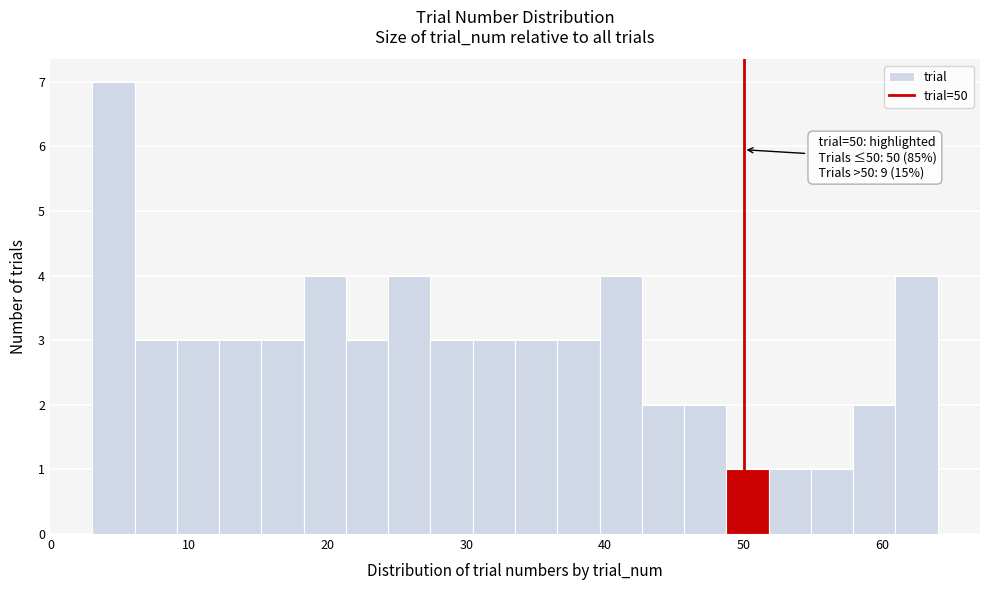

Around what value on the x-axis is the tallest bar? Give the approximate position of its centre, as read against the axis.

5